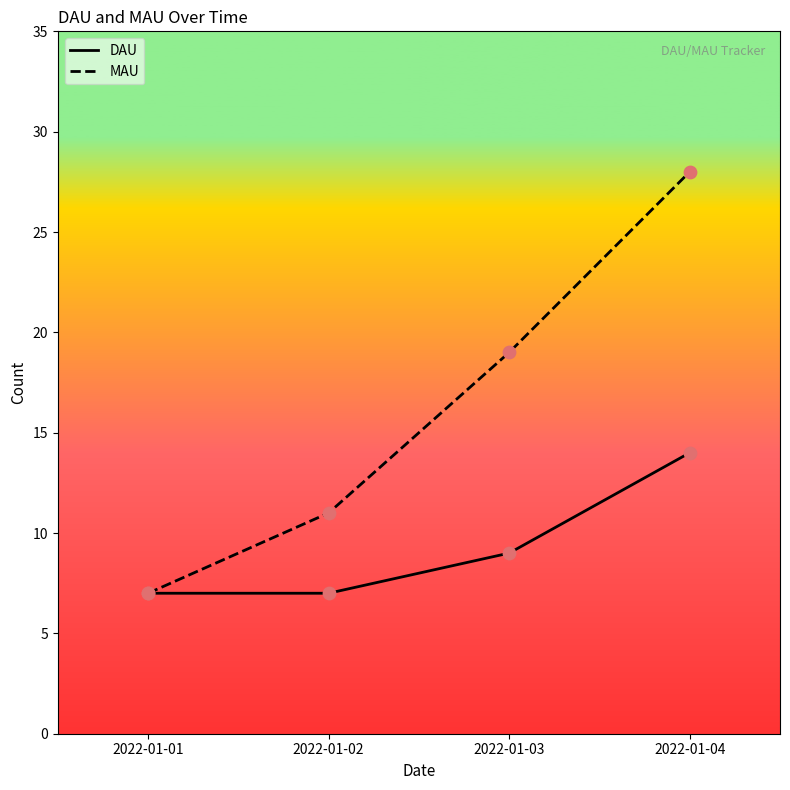

What is the spread (max minus min) of values at 2022-01-04?

14